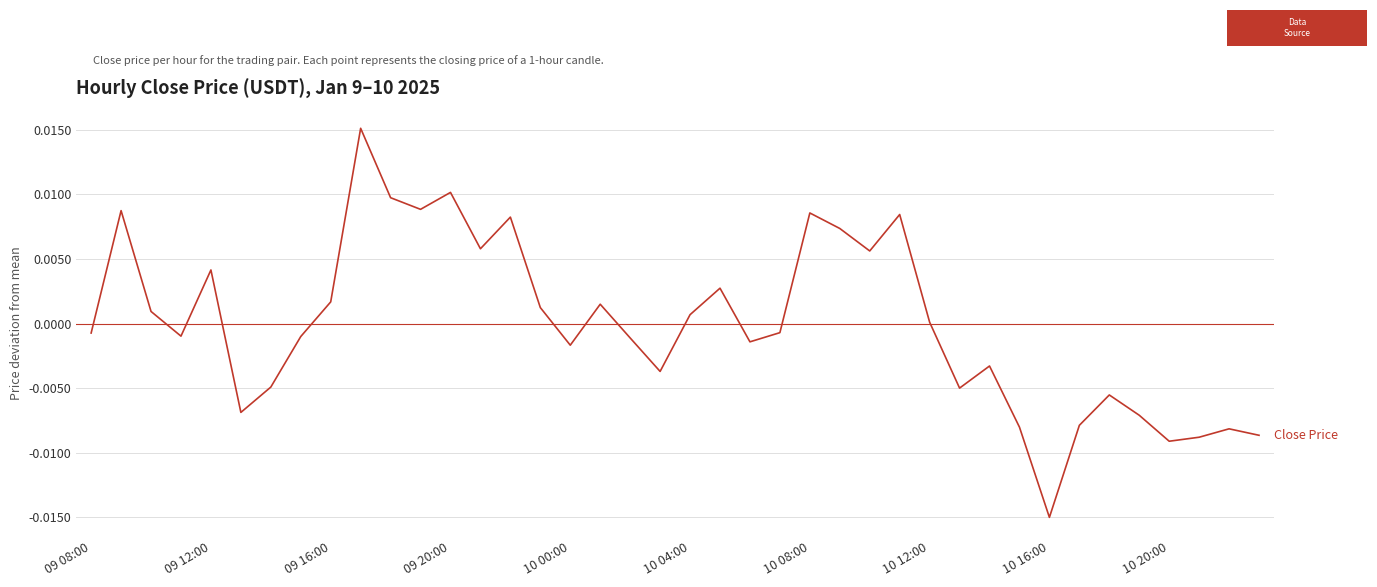

At which label does the data first exceed 0?

09 12:00